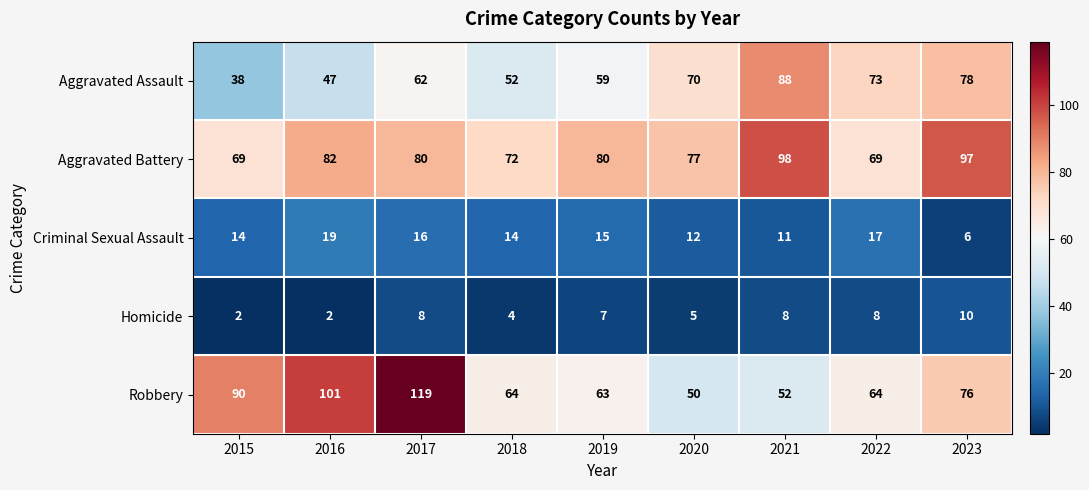

The value of Robbery at 2015 is 90. True or false?

True